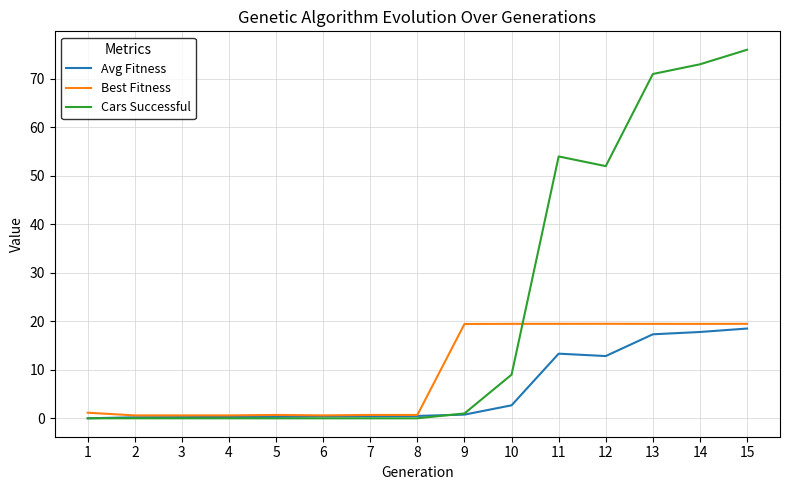

What is the sum of the Best Fitness values at 14 and 7?

20.2